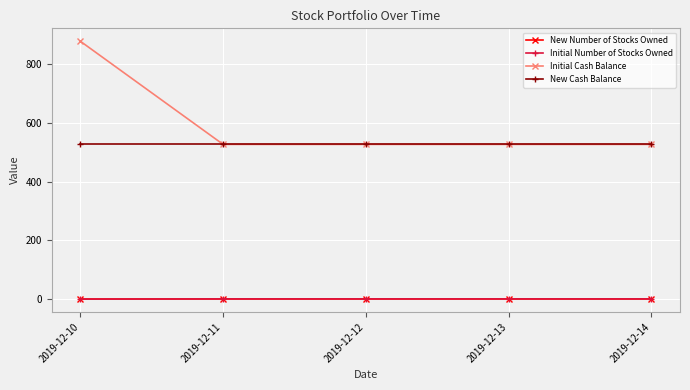

True or false: New Number of Stocks Owned and New Cash Balance intersect in this chart.

False